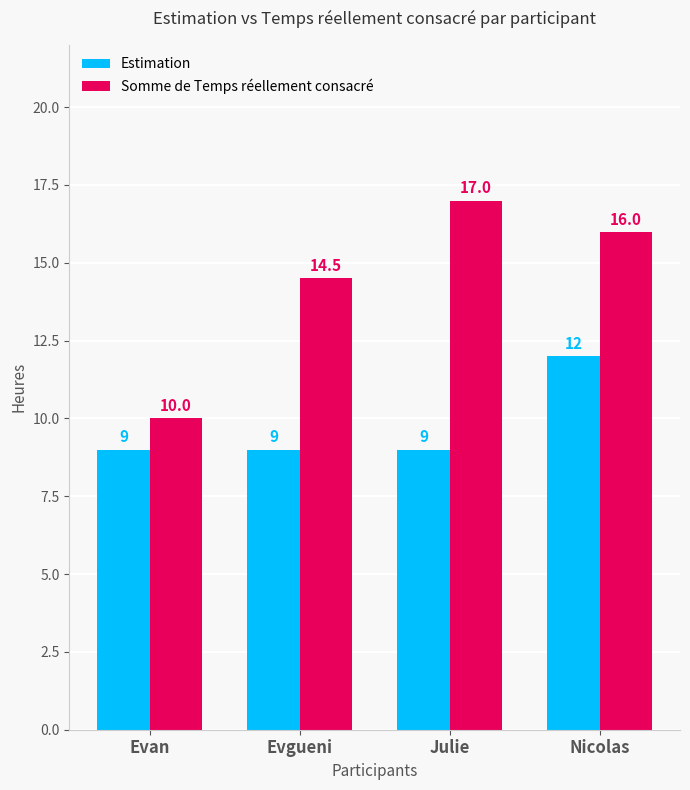

What is the spread (max minus min) of values at Julie?

8.0